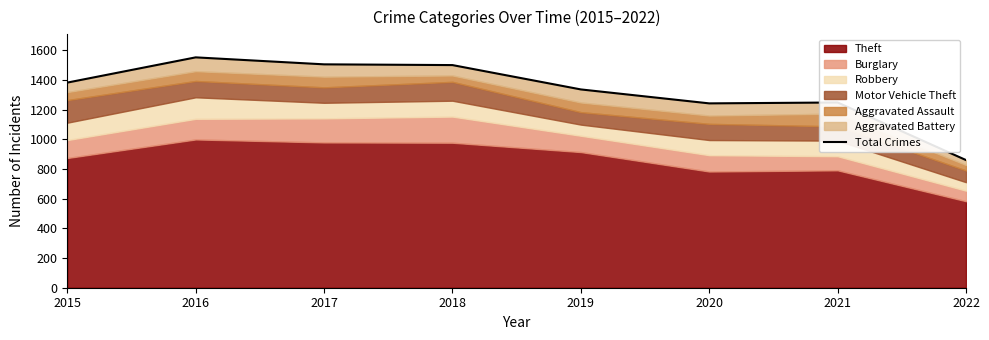

What is the greatest value displayed?

1552